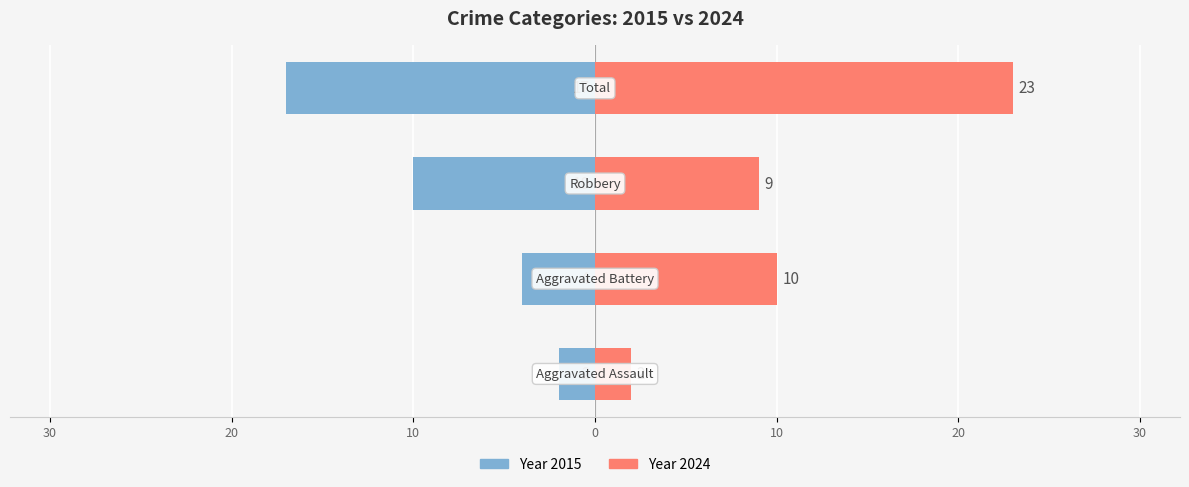

List the series in order of their peak value, highest first.

Year 2024, Year 2015